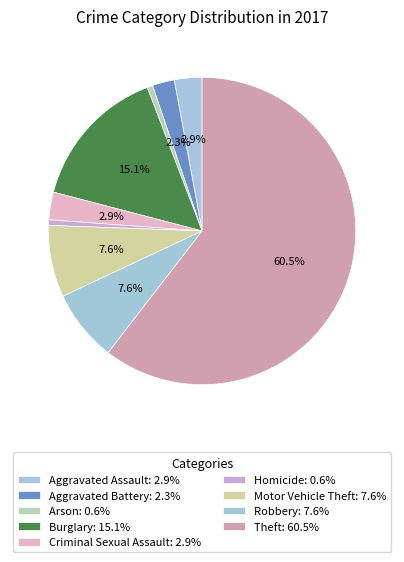

True or false: Motor Vehicle Theft accounts for 8% of the total.

True